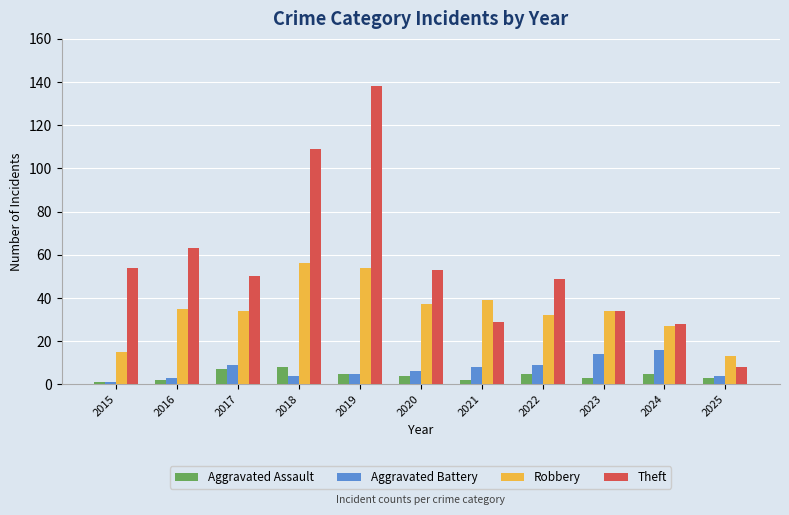

What value does the Aggravated Assault series have at 2018?

8